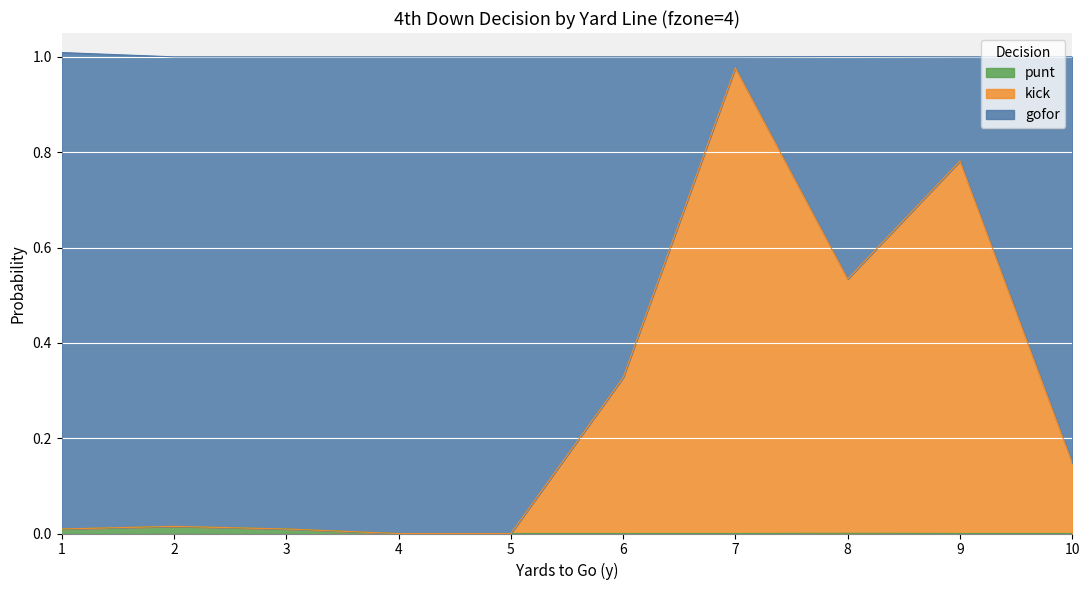

What is the approximate value of gofor at 7?

1.0